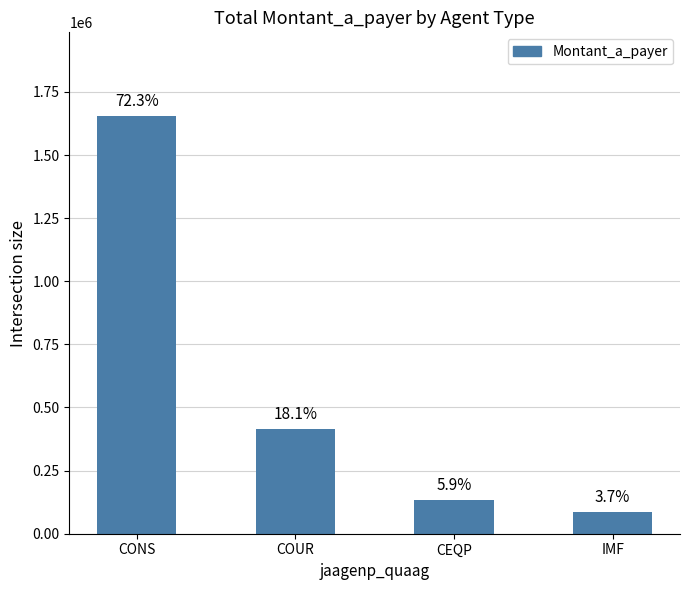

What is the change in value from COUR to CEQP?

-280000